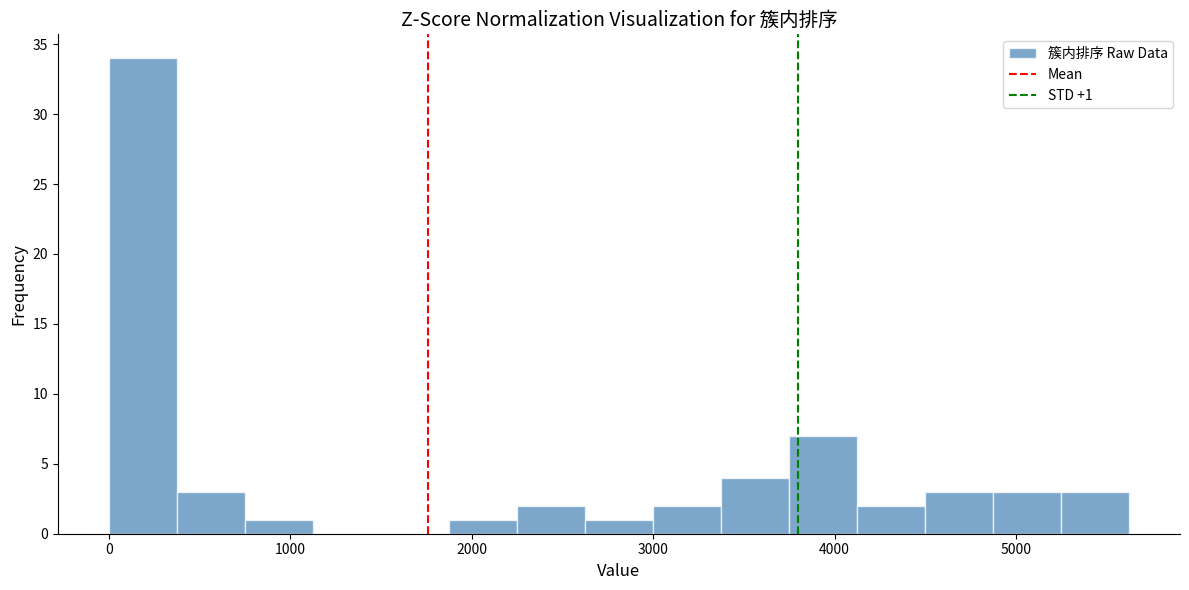

Read against the x-axis, roughly where is the centre of the tallest bar?

200